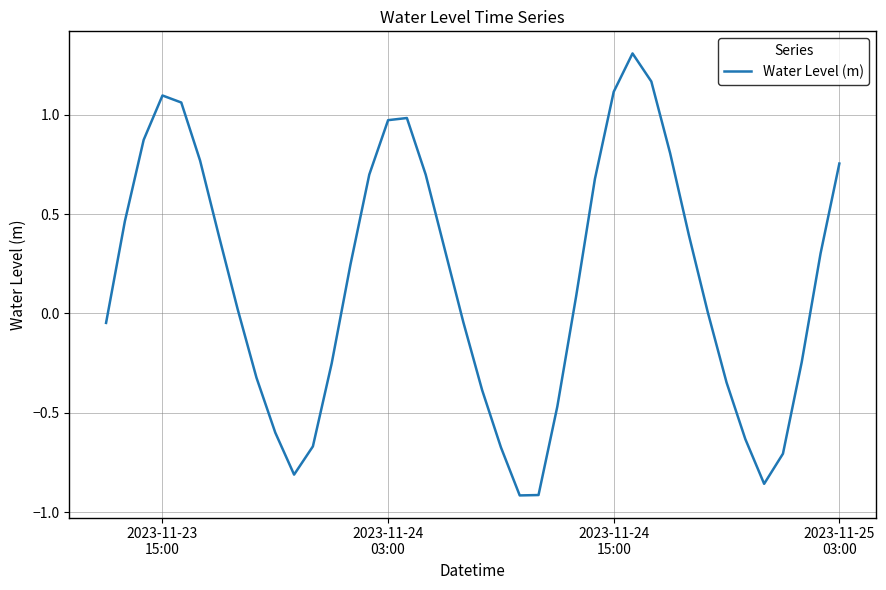

What is the maximum value shown in the chart?

1.3